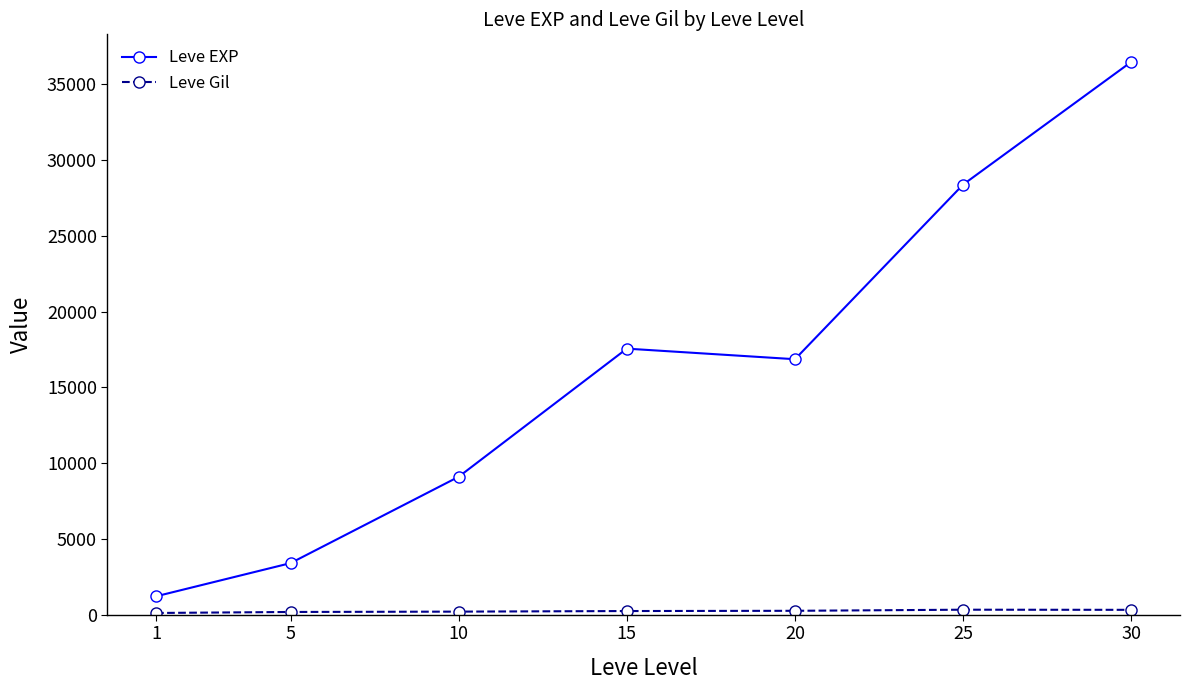

What is the minimum value for Leve EXP?

1213.3